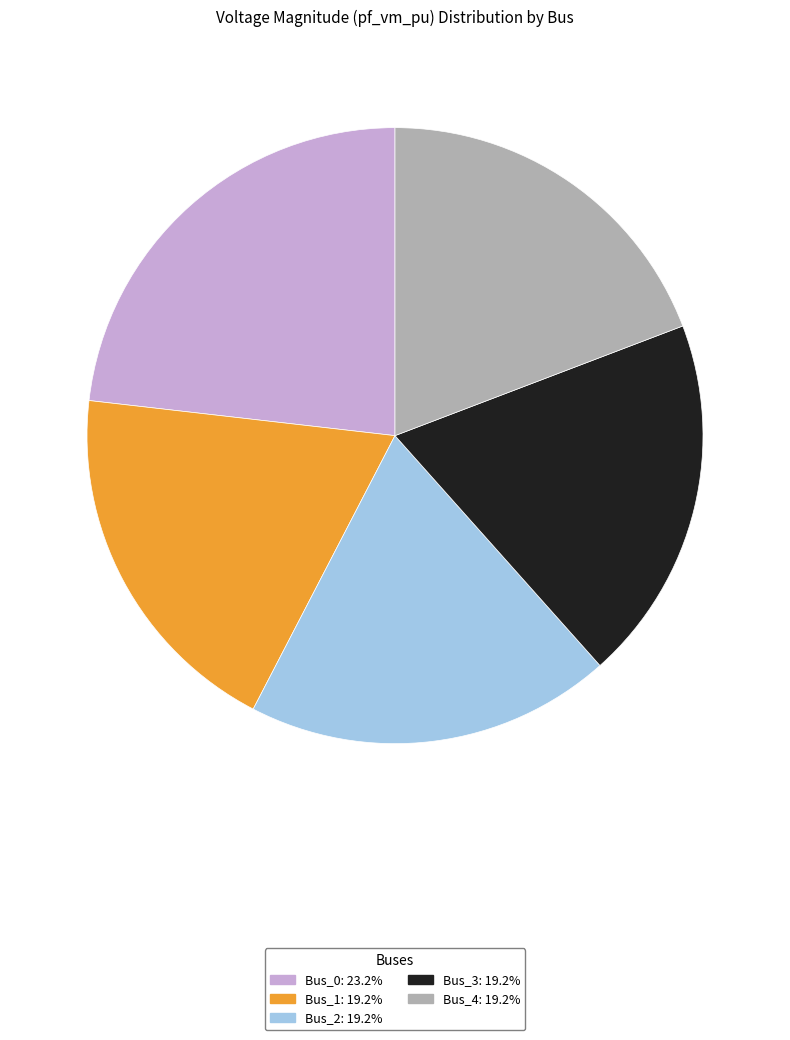

Is Bus_2: 19.2% the majority of the pie?

No